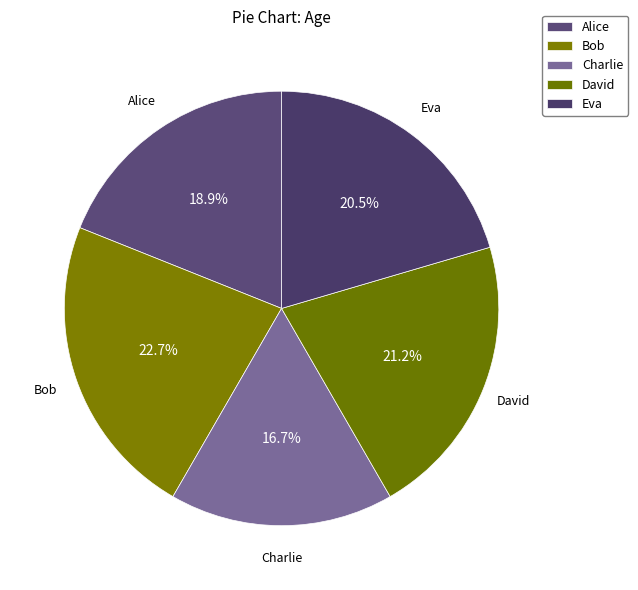

Does Alice represent more than half of the total?

No